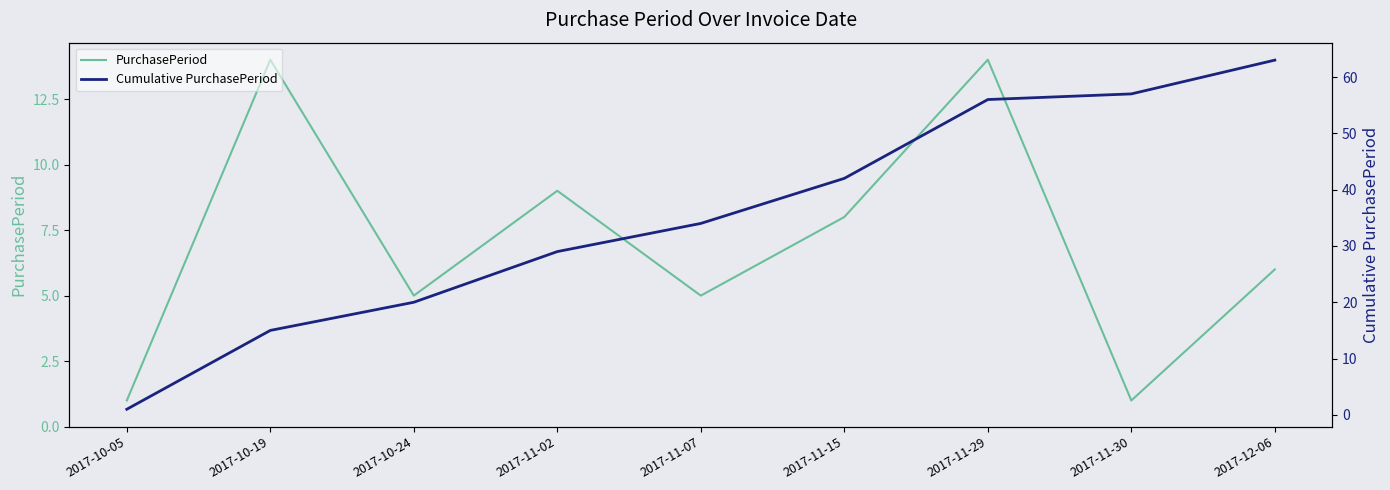

Reading left to right, extract all data points from this chart.

PurchasePeriod: 1	14	5	9	5	8	14	1	6
Cumulative PurchasePeriod: 1	15	20	29	34	42	56	57	63